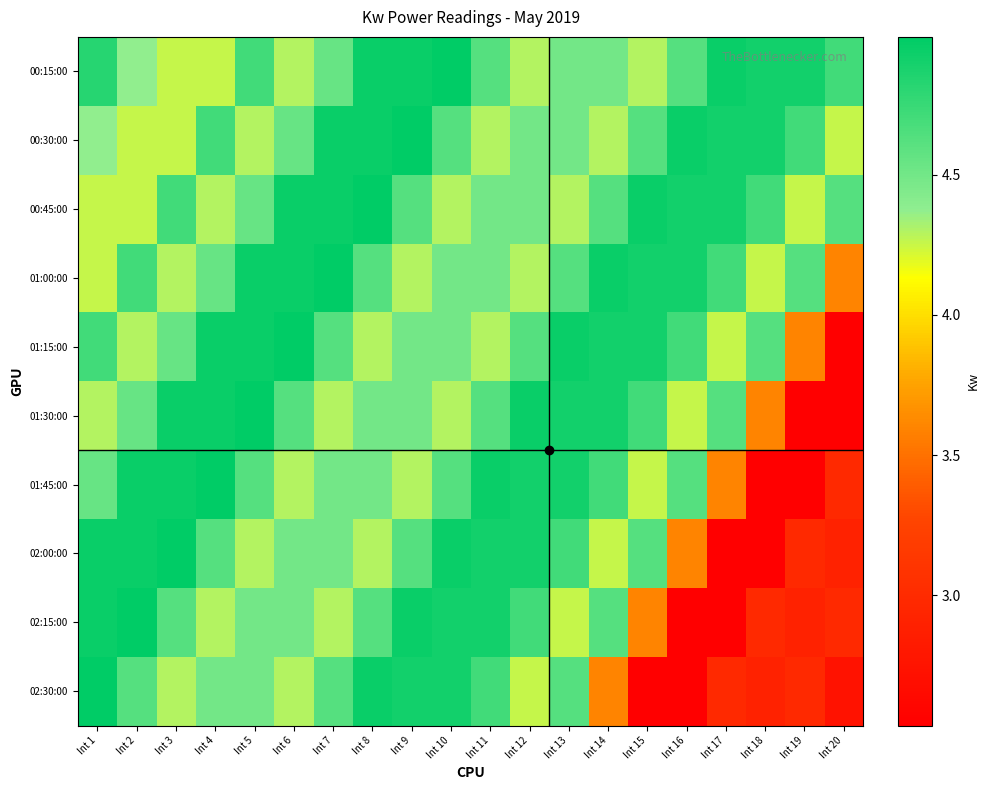

At which category is the sum across all series the highest?

Int 8